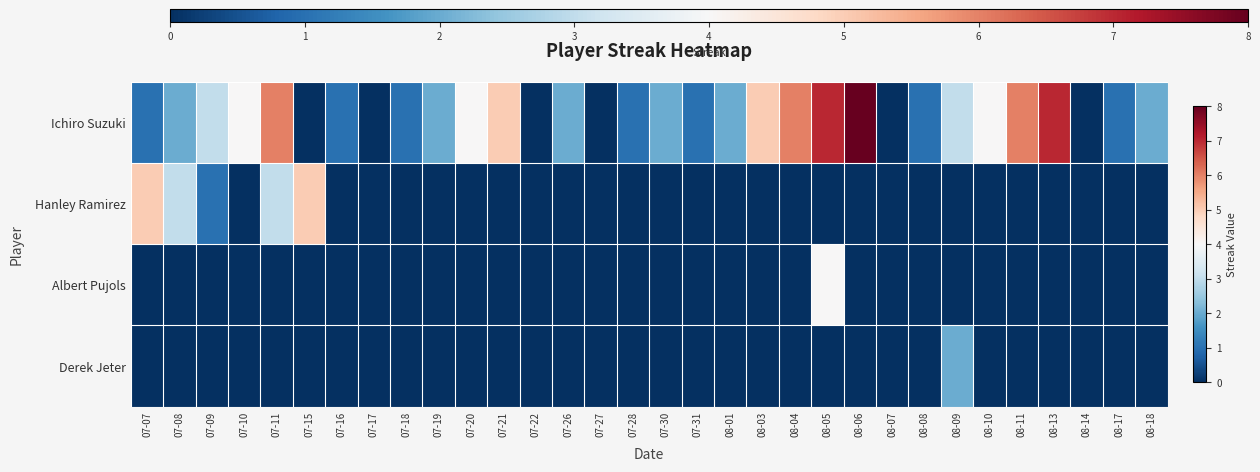

Between 07-27 and 07-09, which is larger?

07-09